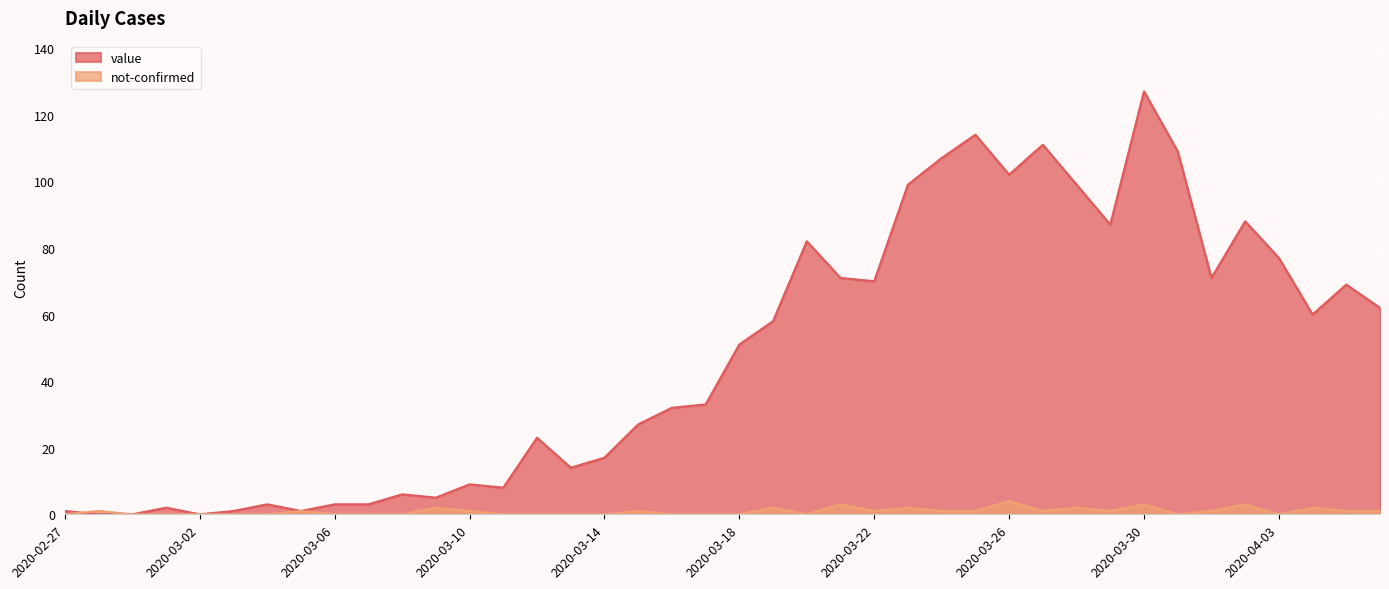

The value series shows 2 at 2020-03-10. True or false?

False